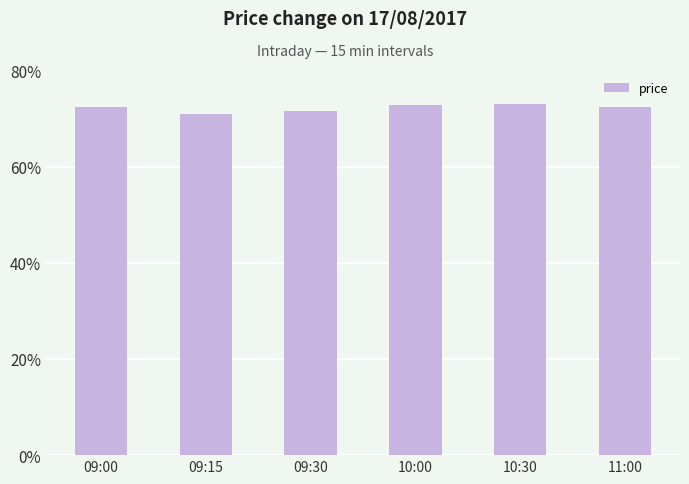

What is the approximate value at 09:30?

71.7